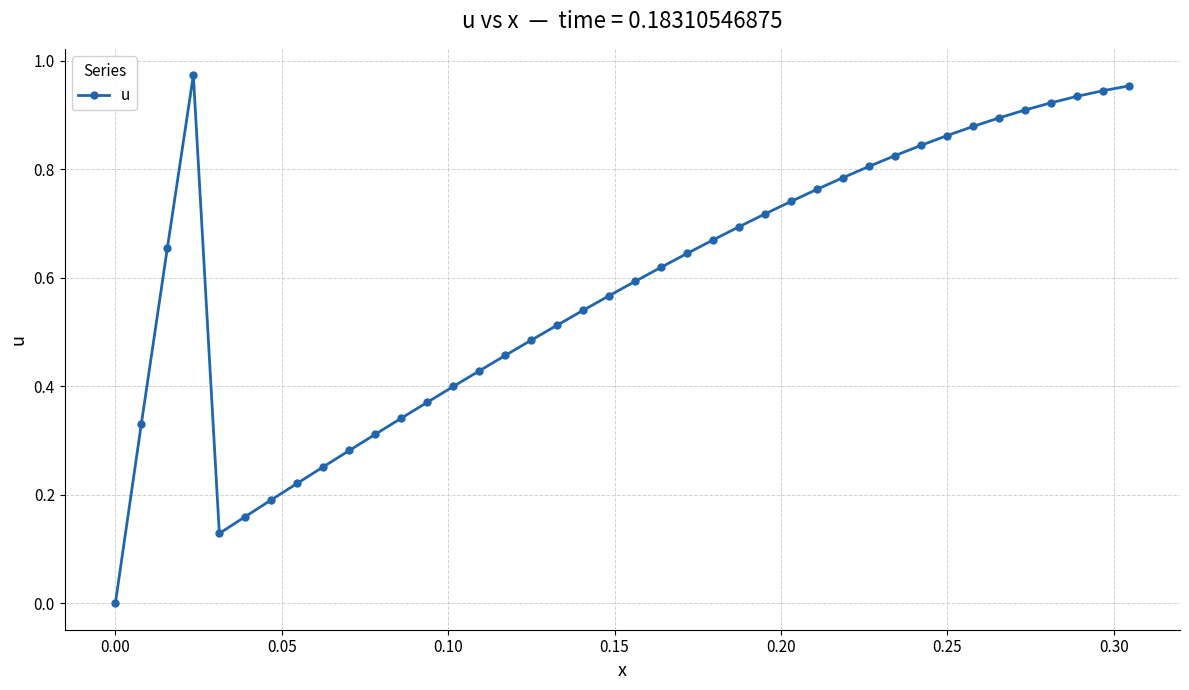

What is the sum of all values?

23.6